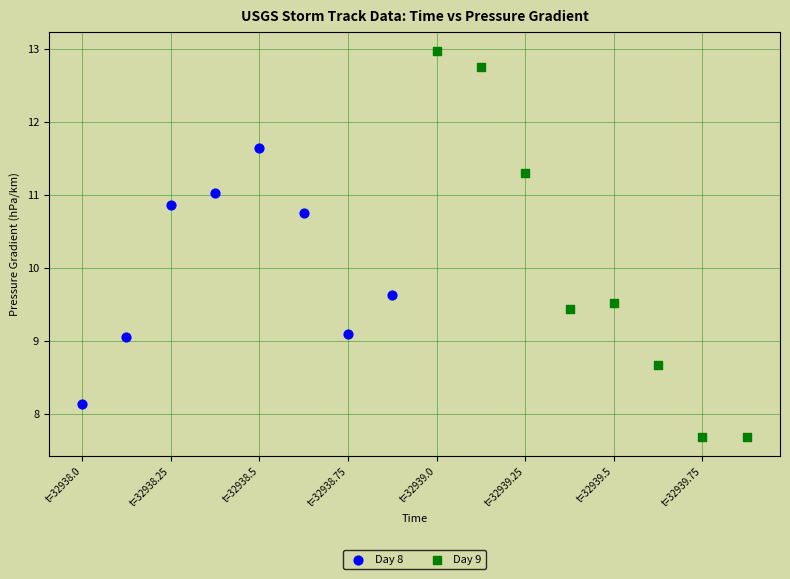

Which series contains the highest Y value?

Day 9